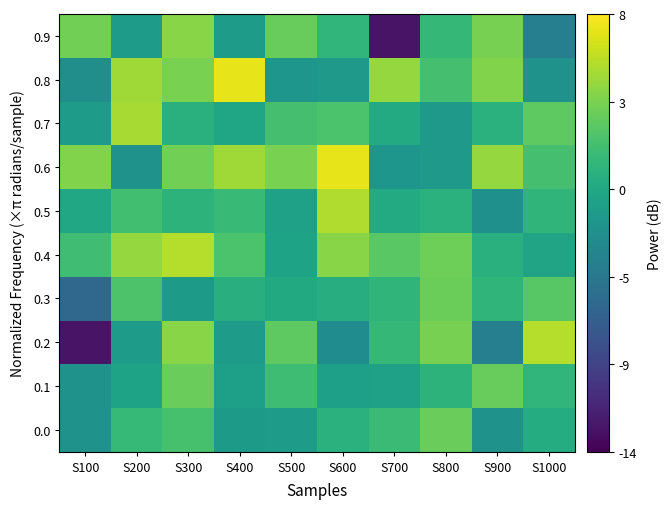

Reading left to right, list all the values displayed in this chart.

0.0: S100=-2.8	S200=0.8	S300=1.6	S400=-2.0	S500=-2.0	S600=0.0	S700=1.0	S800=3.0	S900=-2.8	S1000=-0.4
0.1: S100=-2.7	S200=-1.3	S300=3.0	S400=-1.6	S500=1.2	S600=-1.6	S700=-1.4	S800=0.2	S900=2.9	S1000=0.4
0.2: S100=-12.8	S200=-1.9	S300=4.1	S400=-1.8	S500=2.5	S600=-3.3	S700=0.6	S800=3.5	S900=-4.5	S1000=5.6
0.3: S100=-6.5	S200=1.8	S300=-2.0	S400=-0.2	S500=-0.6	S600=-0.3	S700=0.4	S800=3.0	S900=0.4	S1000=2.3
0.4: S100=1.2	S200=4.5	S300=5.6	S400=1.8	S500=-1.3	S600=4.1	S700=2.4	S800=3.2	S900=-0.1	S1000=-1.1
0.5: S100=-0.8	S200=1.3	S300=0.3	S400=0.9	S500=-1.4	S600=5.3	S700=-0.5	S800=0.1	S900=-2.9	S1000=0.4
0.6: S100=3.8	S200=-2.8	S300=3.3	S400=4.9	S500=3.6	S600=7.2	S700=-2.4	S800=-2.1	S900=4.5	S1000=1.5
0.7: S100=-2.0	S200=5.1	S300=-0.1	S400=-1.0	S500=1.5	S600=1.8	S700=-0.5	S800=-2.2	S900=0.0	S1000=2.5
0.8: S100=-3.1	S200=4.9	S300=3.6	S400=7.2	S500=-2.4	S600=-2.1	S700=4.5	S800=1.5	S900=3.8	S1000=-2.8
0.9: S100=3.3	S200=-1.9	S300=4.1	S400=-1.8	S500=2.9	S600=0.4	S700=-12.8	S800=0.6	S900=3.5	S1000=-4.5